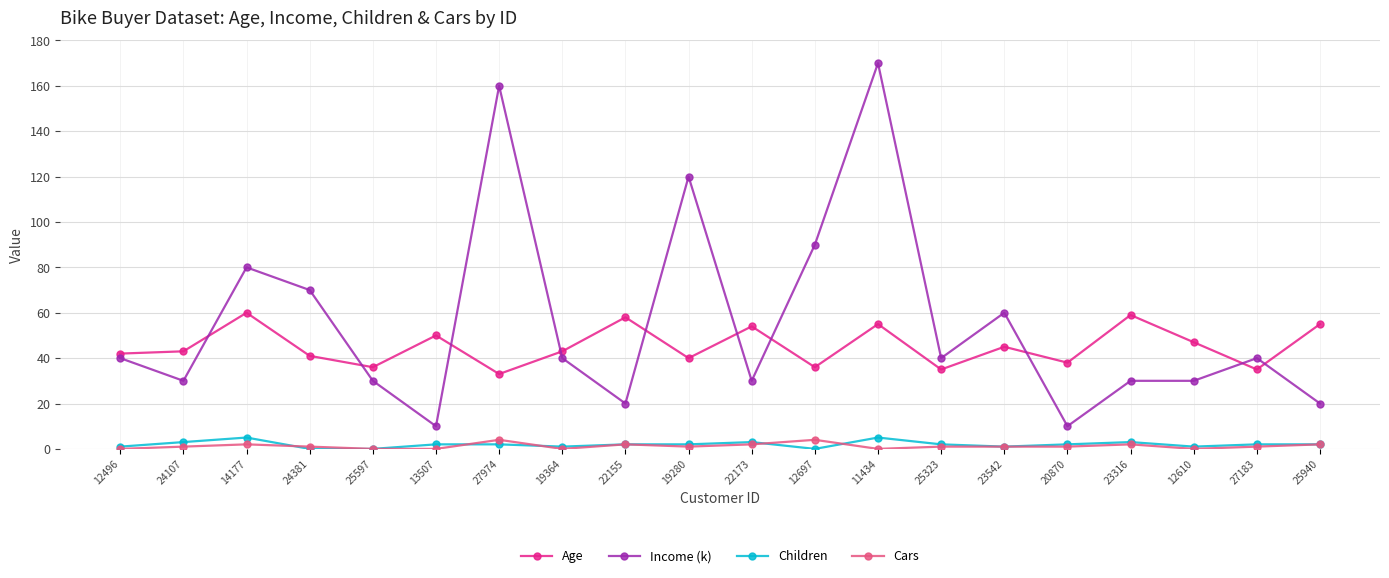

Reading left to right, list all the values displayed in this chart.

Age: 42	43	60	41	36	50	33	43	58	40	54	36	55	35	45	38	59	47	35	55
Income (k): 40	30	80	70	30	10	160	40	20	120	30	90	170	40	60	10	30	30	40	20
Children: 1	3	5	0	0	2	2	1	2	2	3	0	5	2	1	2	3	1	2	2
Cars: 0	1	2	1	0	0	4	0	2	1	2	4	0	1	1	1	2	0	1	2